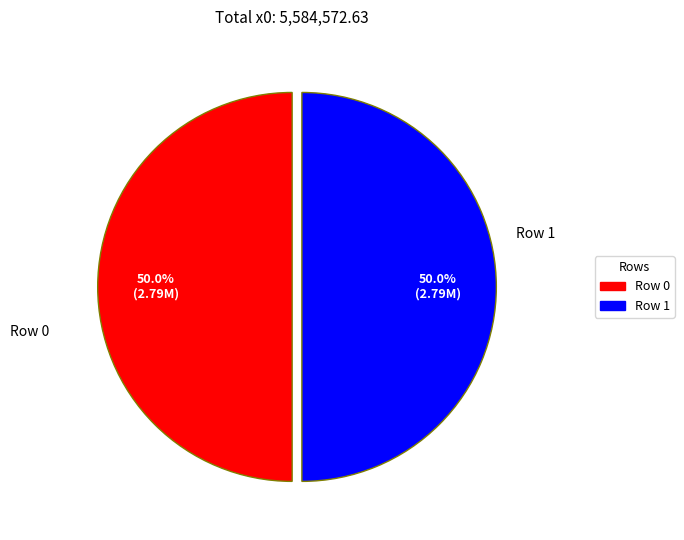

How many segments does this pie chart have?

2